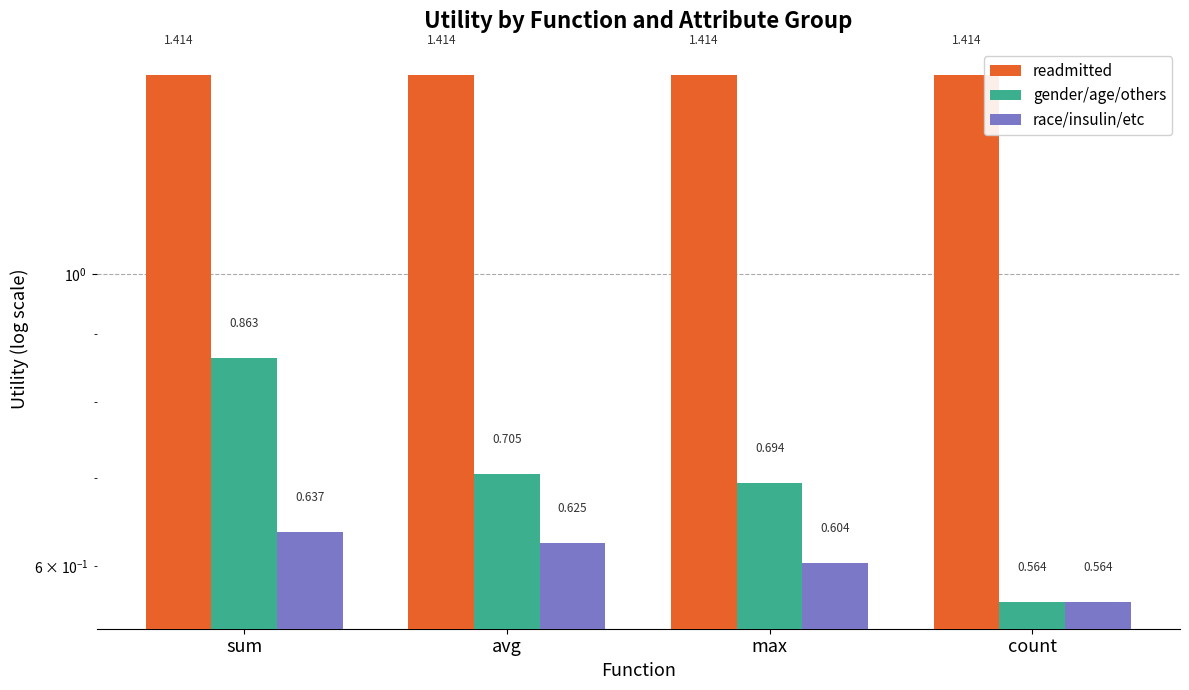

What is the sum of the race/insulin/etc values at sum and avg?

1.3